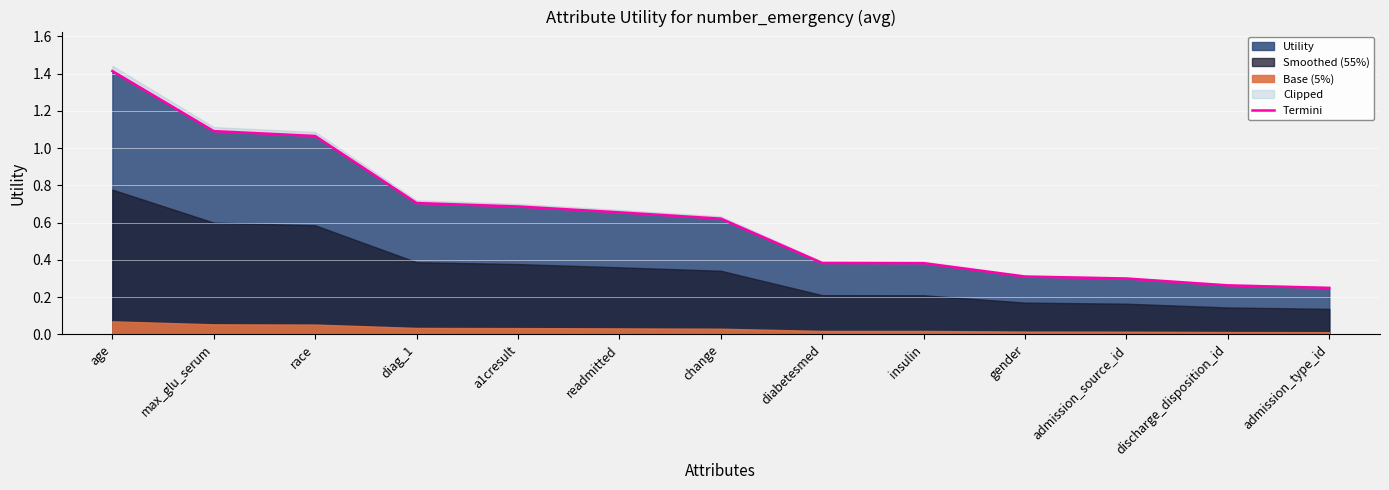

Between discharge_disposition_id and age, which is larger?

age